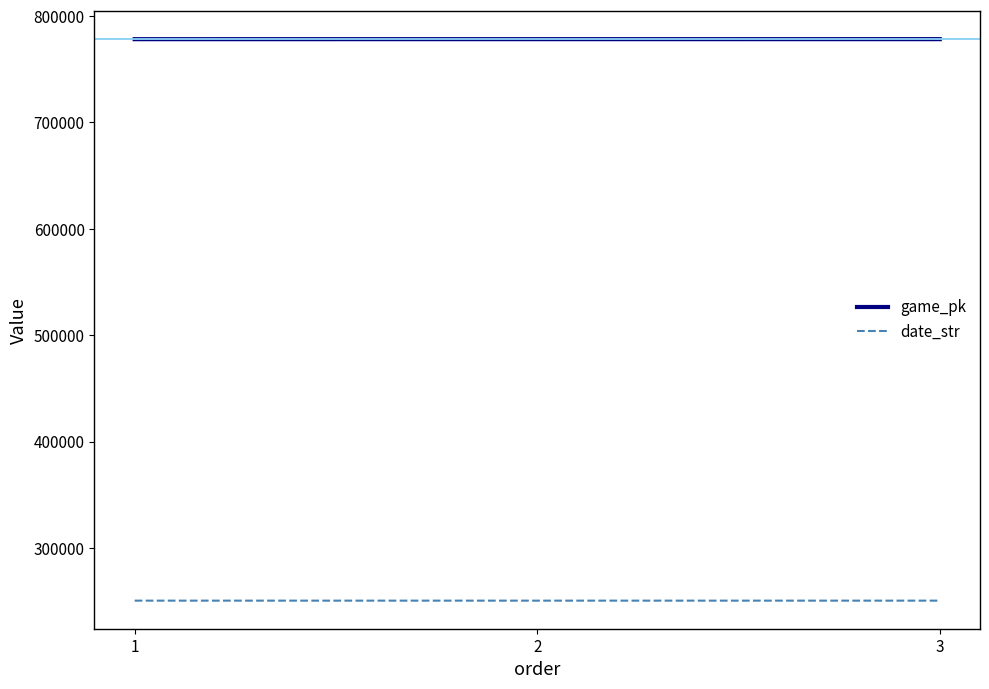

The value of date_str at 1 is 250412. True or false?

True